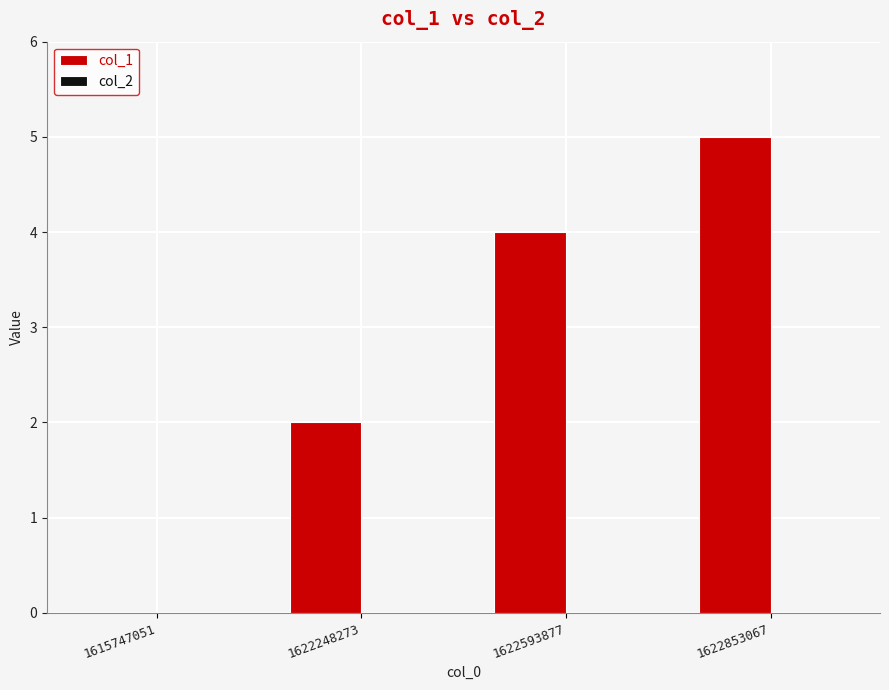

Are the bars horizontal?

No